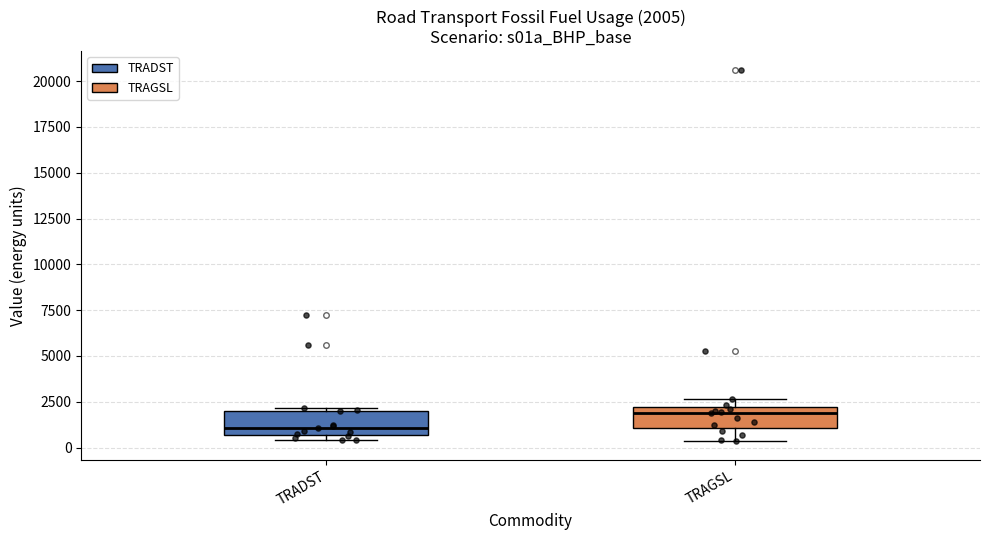

Which box's median line is the lowest?

TRADST